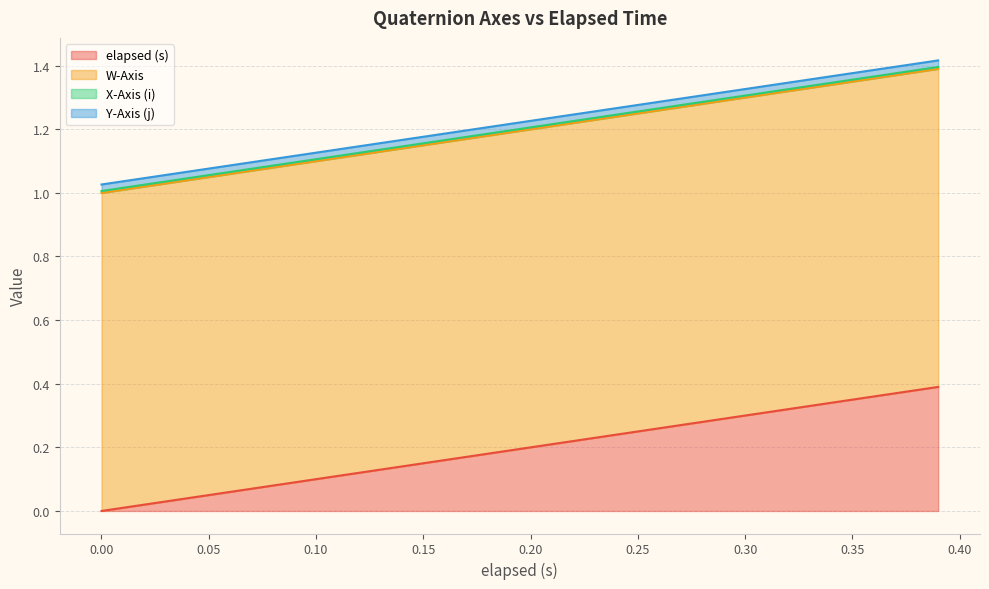

What is the value of the elapsed (s) point at the 10th from the left?

0.2